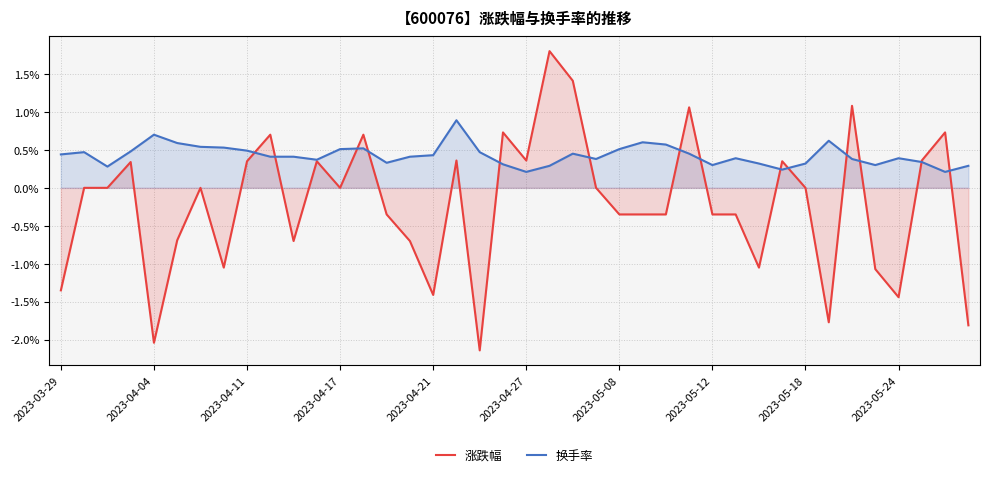

How many intersections are there between 换手率 and 涨跌幅?

14